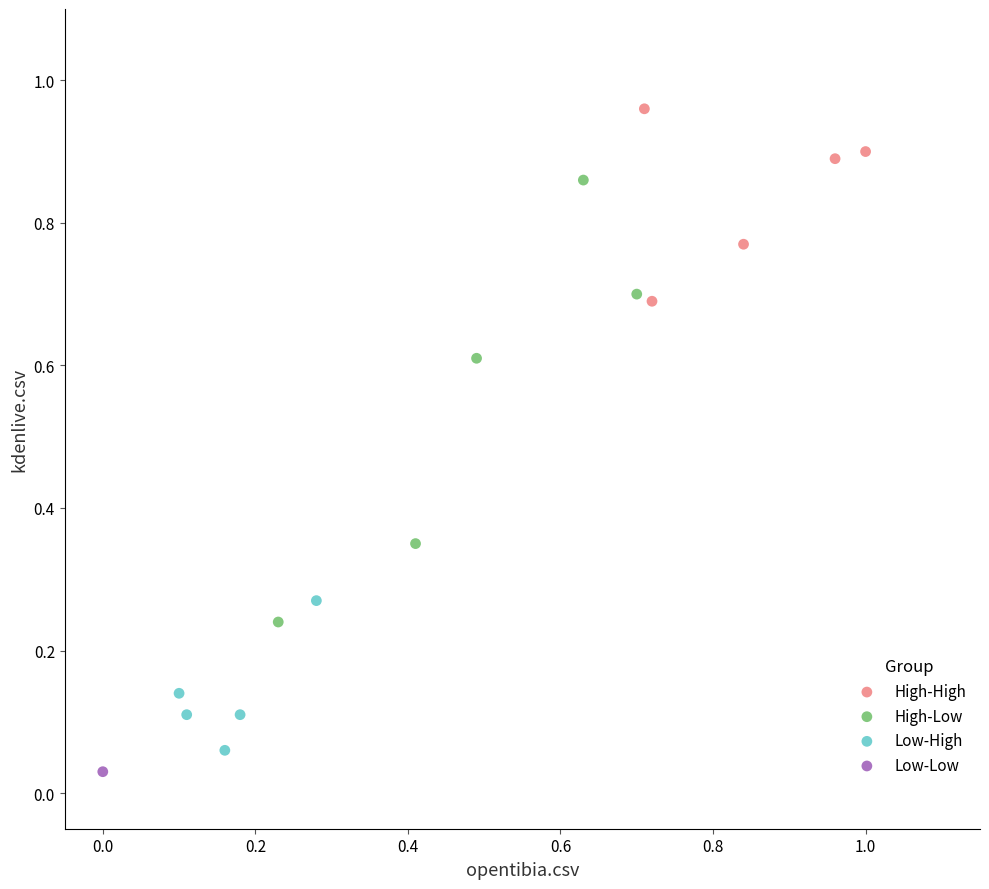

What are all the series names shown in the legend?

High-High, High-Low, Low-High, Low-Low